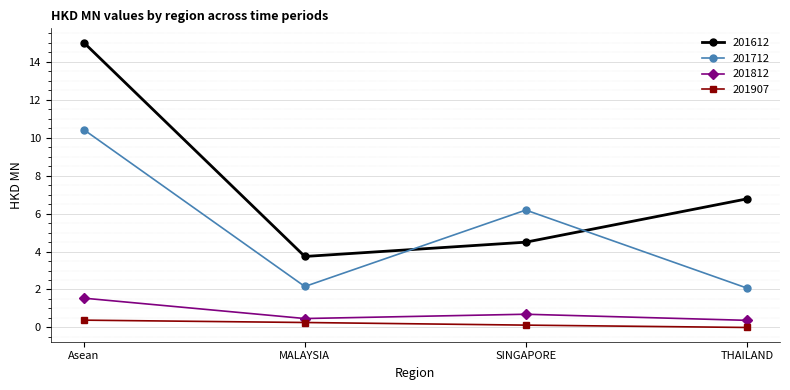

How many values in the 201712 series are below 6?

2